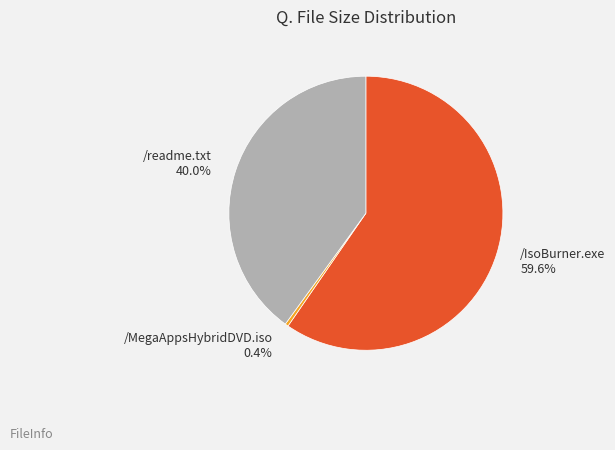

Is the sum of /IsoBurner.exe and /readme.txt greater than half?

Yes